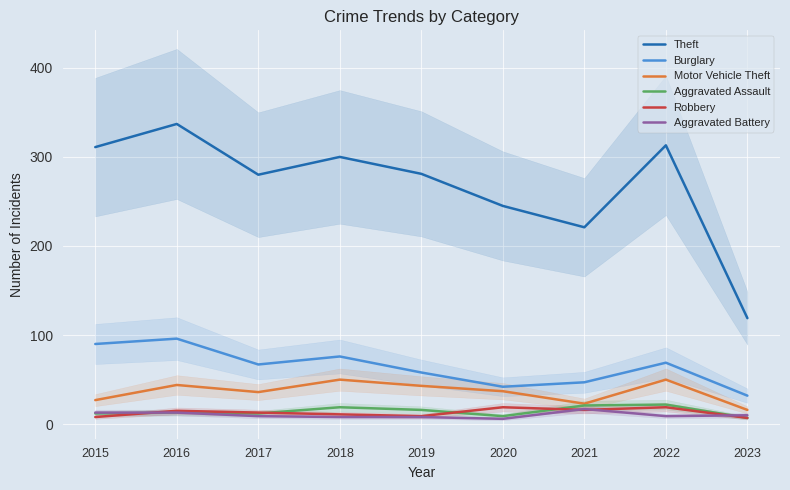

Which category has the lowest value in the Robbery series?

2023